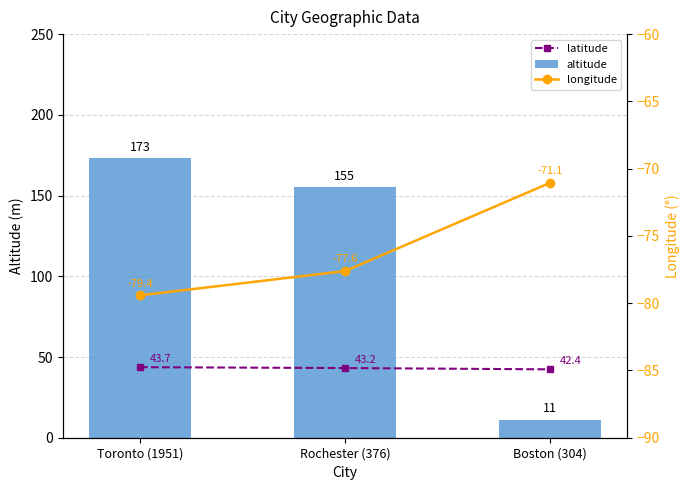

Reading right to left, transcribe all the data shown in this chart.

latitude: Boston (304)=42.4	Rochester (376)=43.2	Toronto (1951)=43.7
altitude: Boston (304)=11.0	Rochester (376)=155.0	Toronto (1951)=173.0
longitude: Boston (304)=-71.1	Rochester (376)=-77.6	Toronto (1951)=-79.4